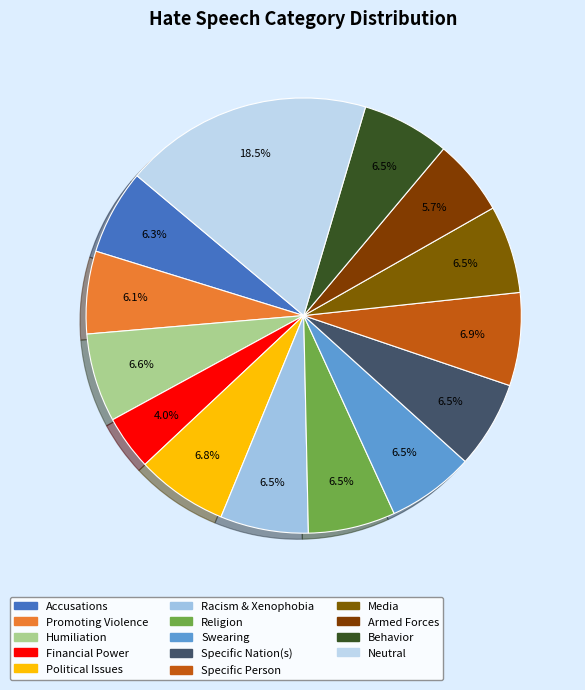

How many segments does this pie chart have?

14